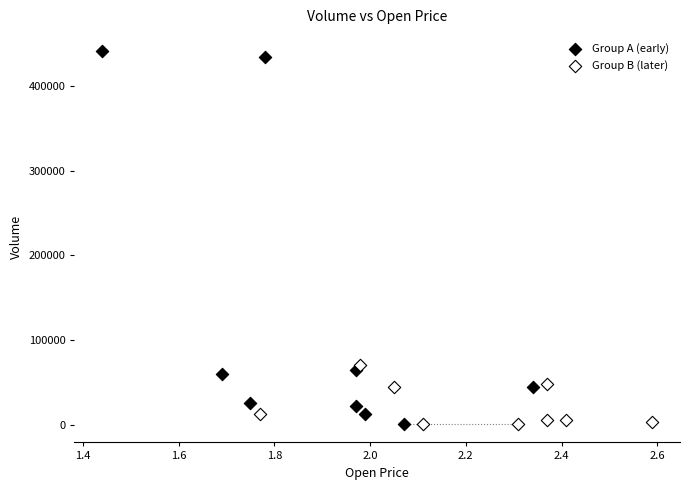

Which series has the widest spread of Y values?

Group A (early)